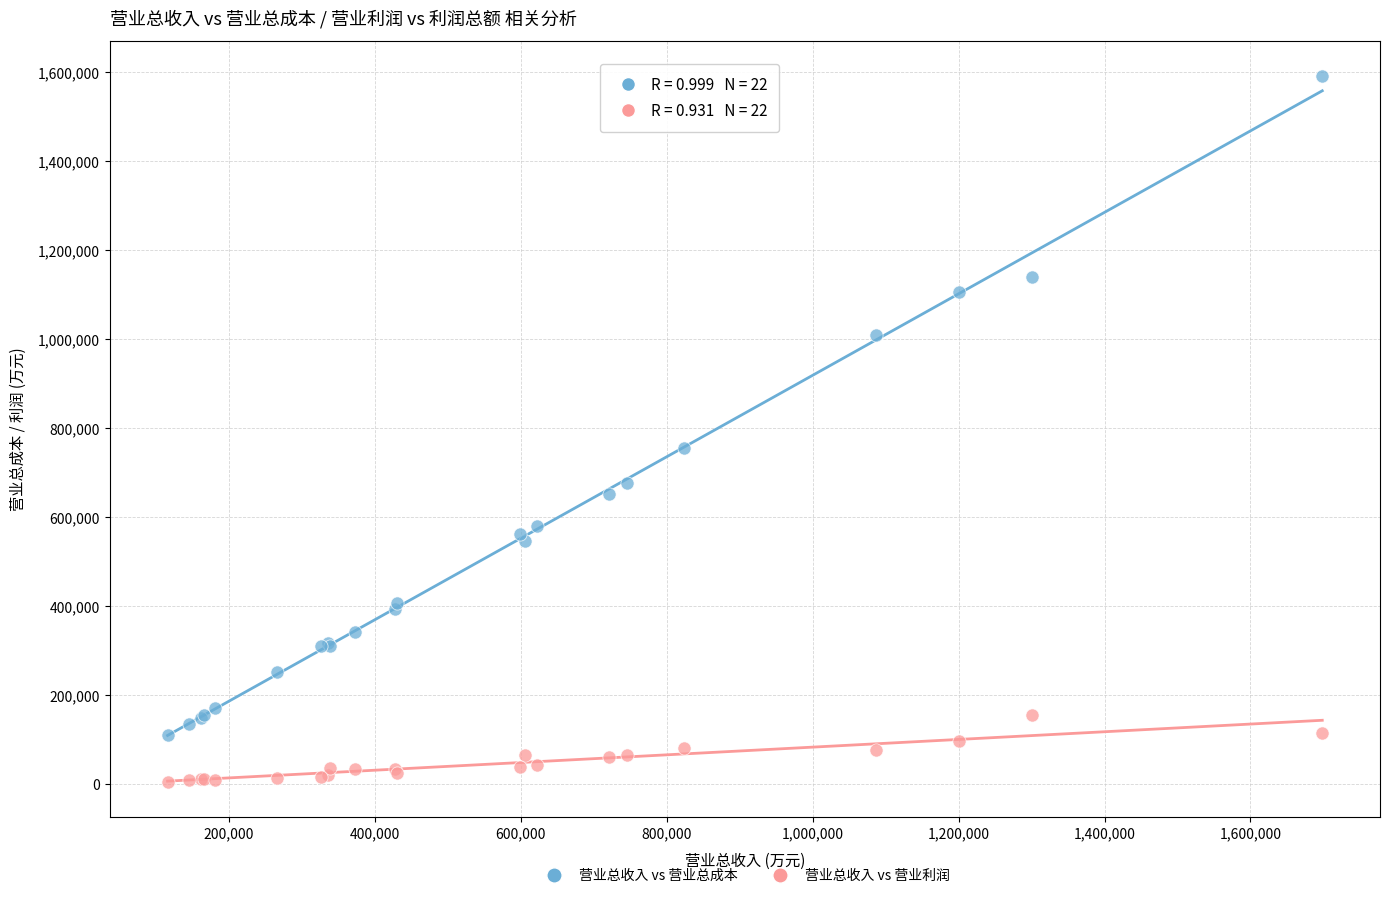

In the 营业总收入 vs 营业总成本 series, what Y value is closest to 850674?

755909